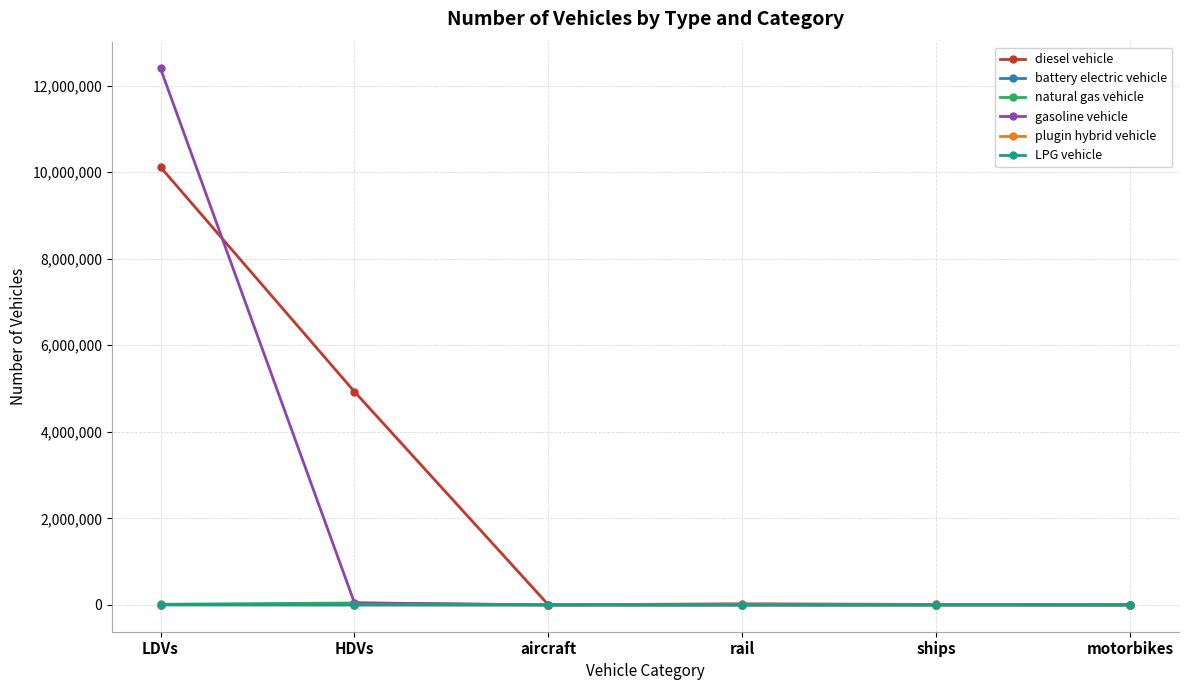

Which series has the largest total across all categories?

diesel vehicle